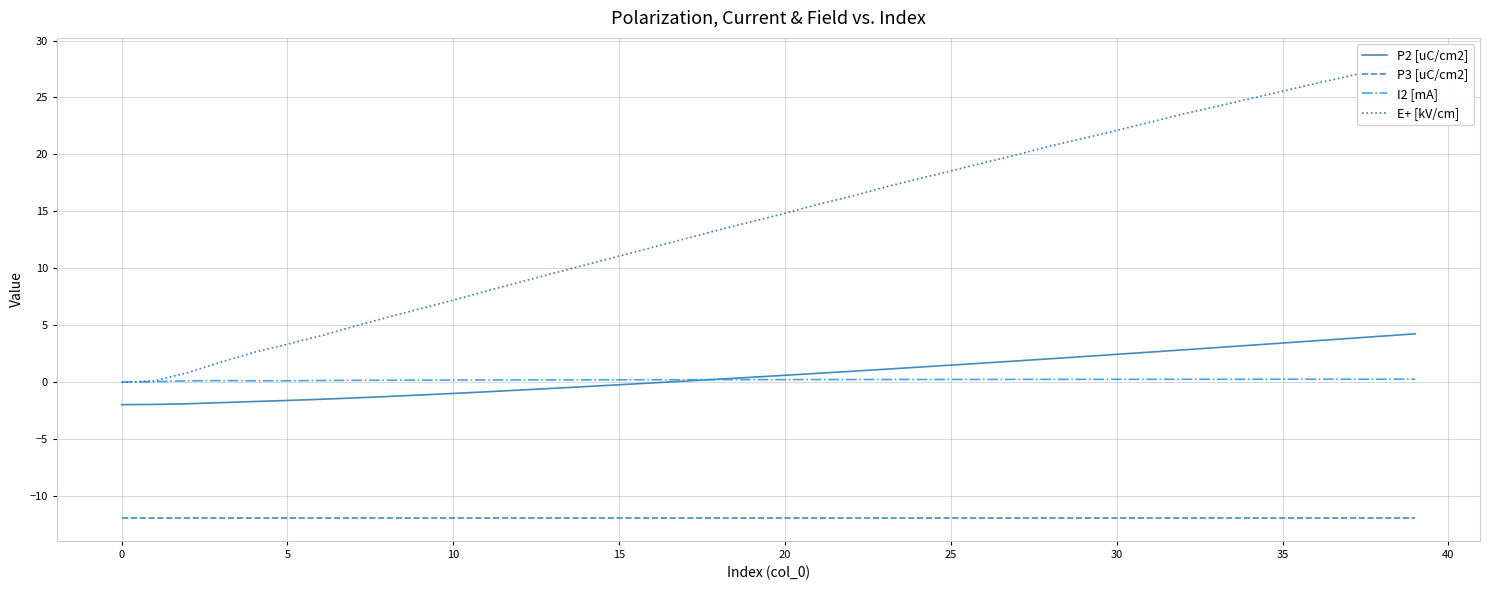

Which series changed the most between 18 and 32?

E+ [kV/cm]